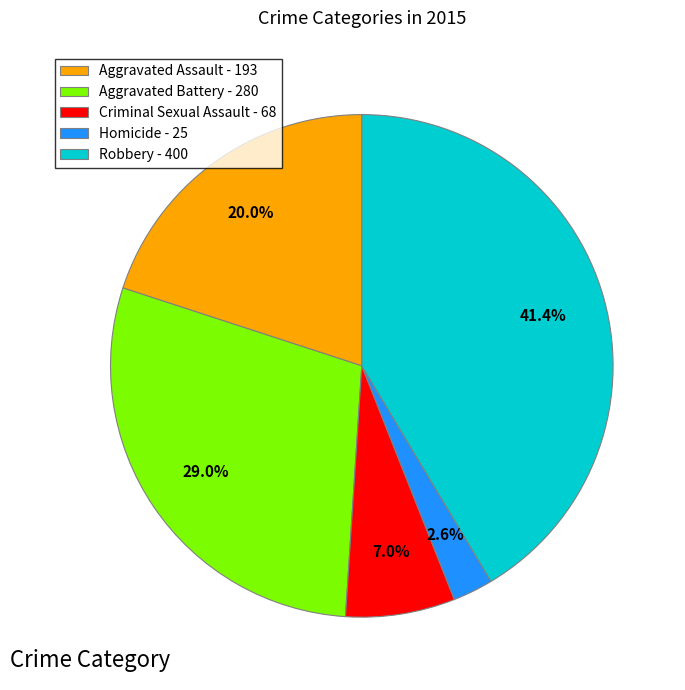

Is the sum of Robbery and Aggravated Battery greater than half?

Yes